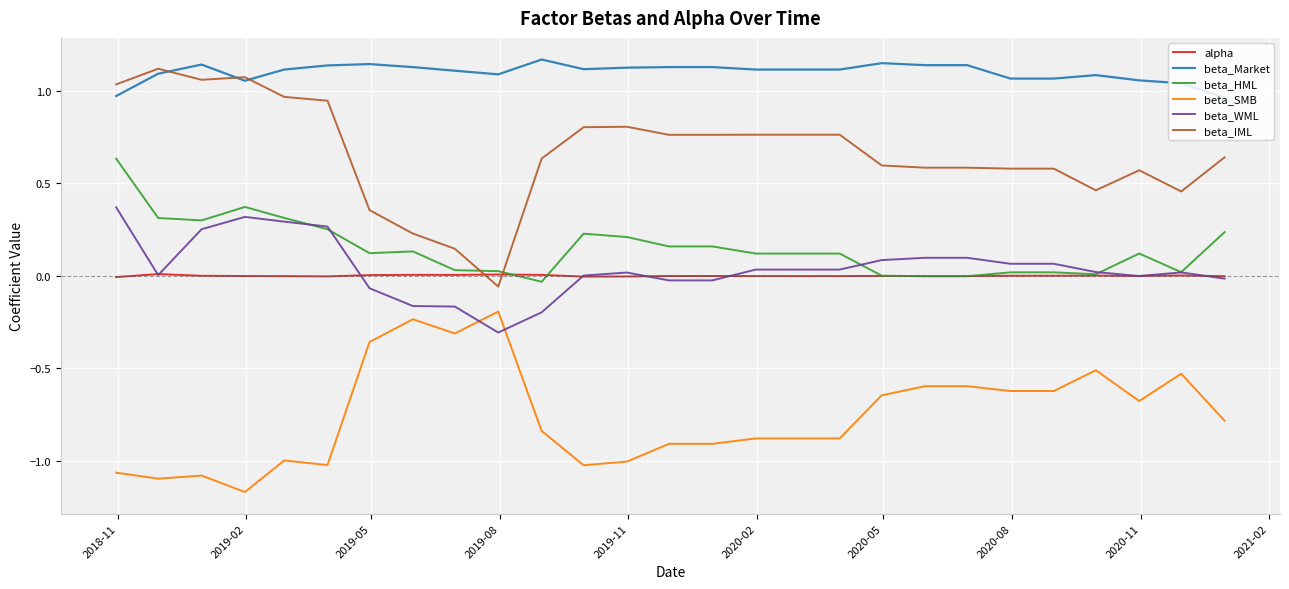

True or false: beta_SMB and alpha intersect in this chart.

False